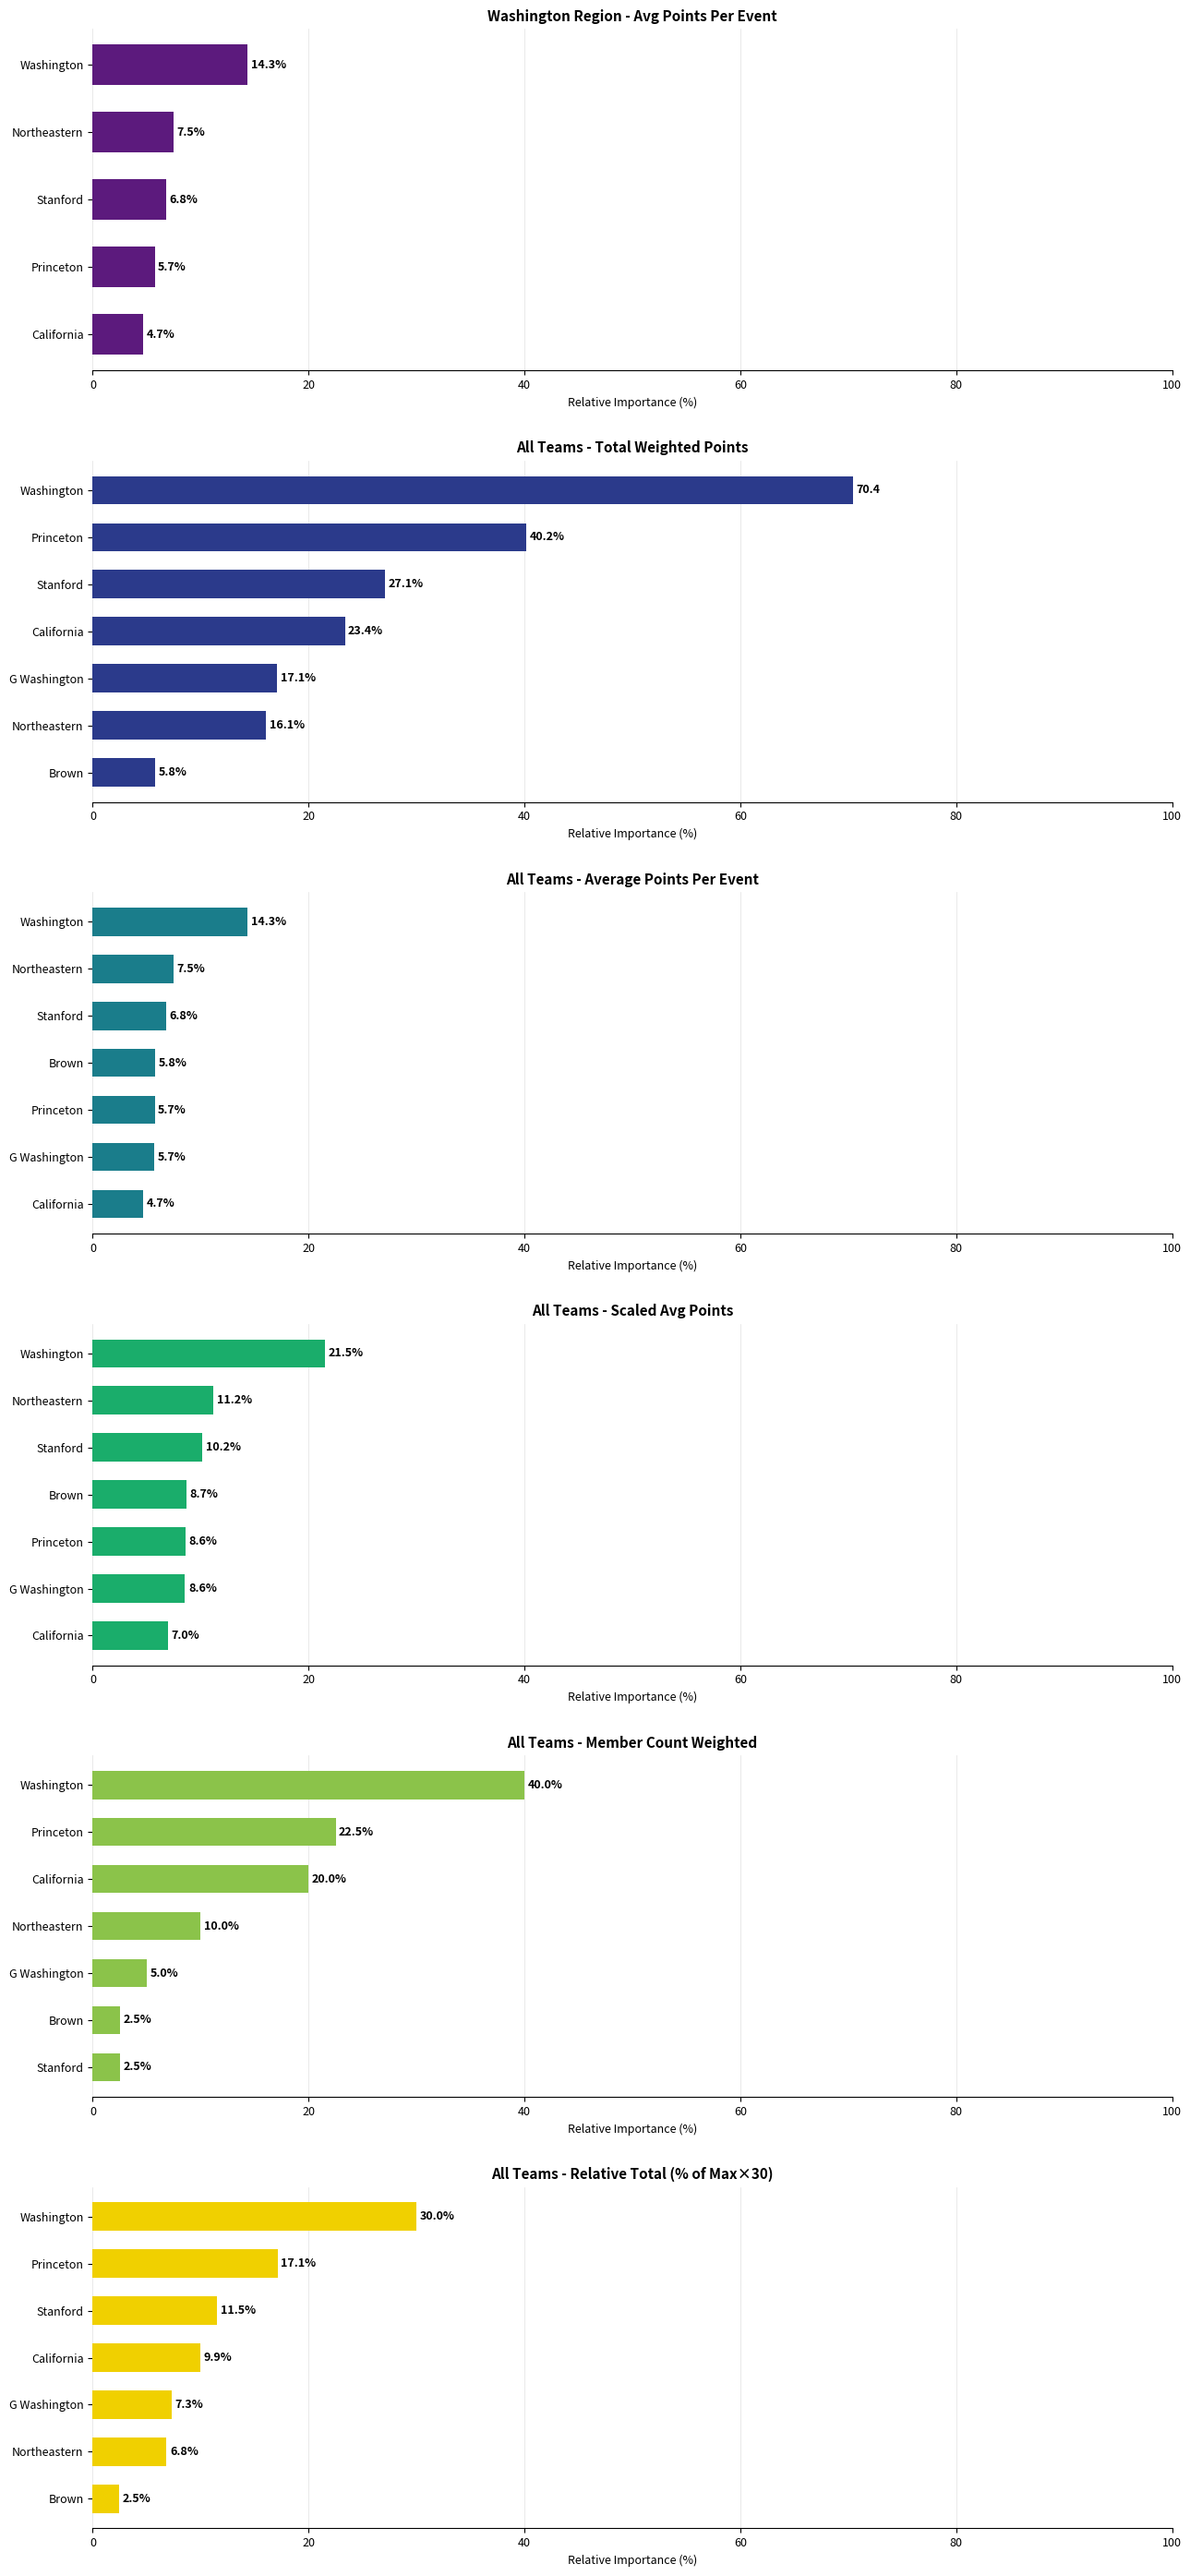

Count the number of categories in the chart.

7